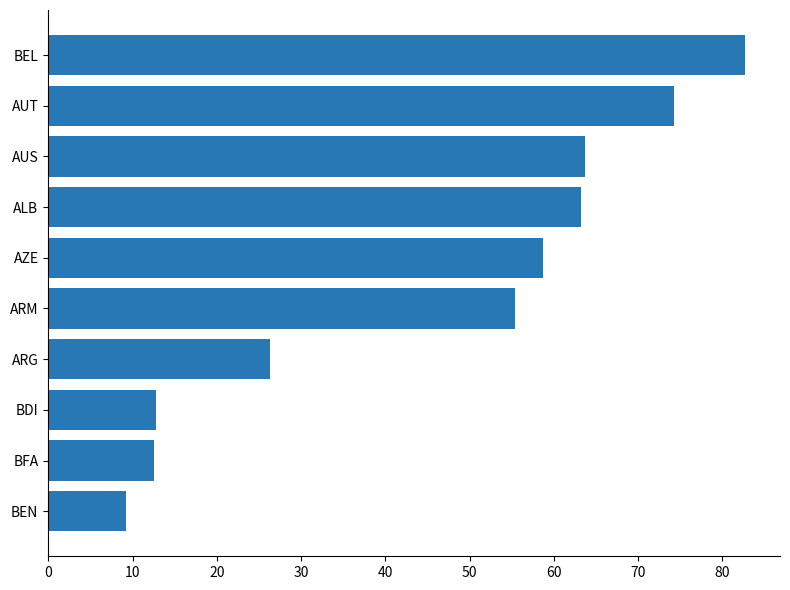

Read the value at AUS.

63.7